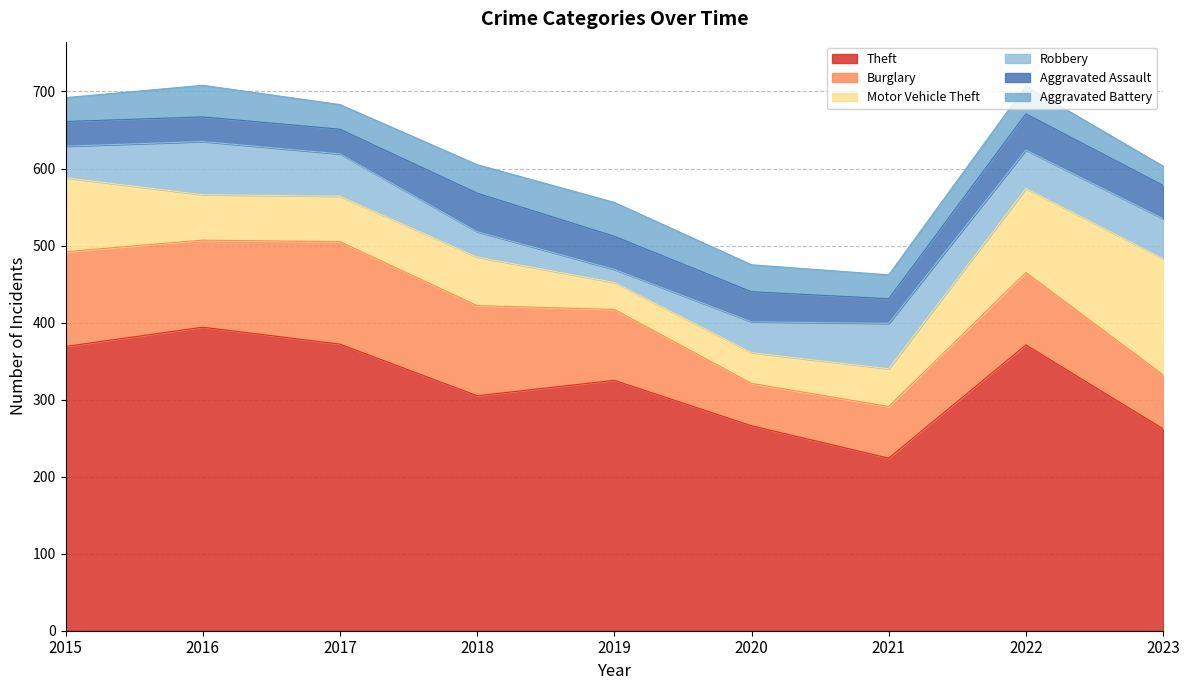

What is the difference between the highest and lowest values at 2015?

338